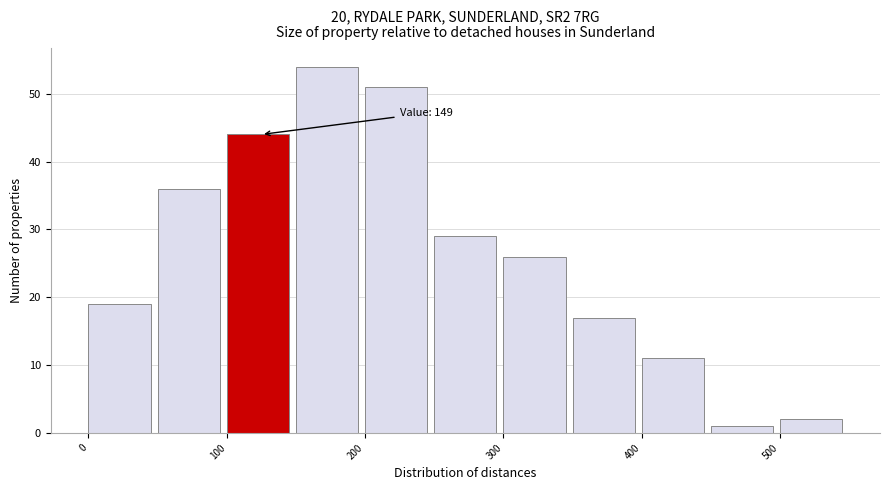

Over which range of the x-axis is the bar tallest?

150 to 200